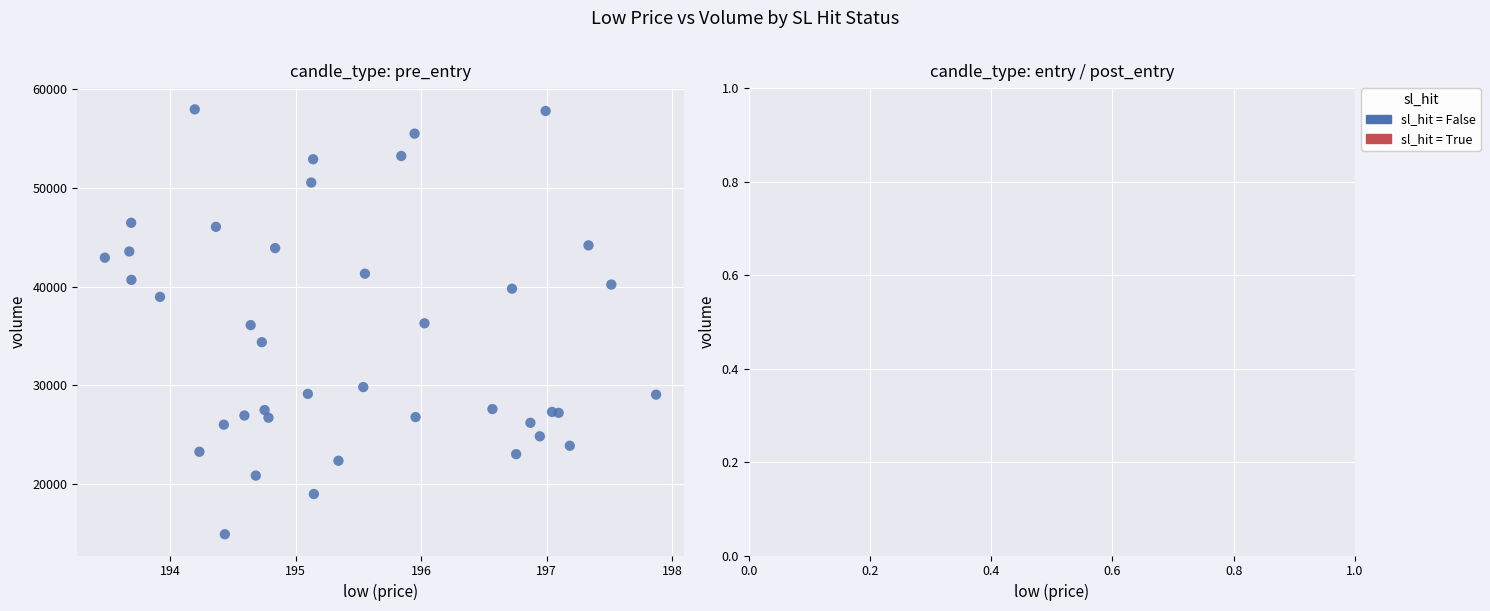

What is the range of Y values (max minus min)?

43088